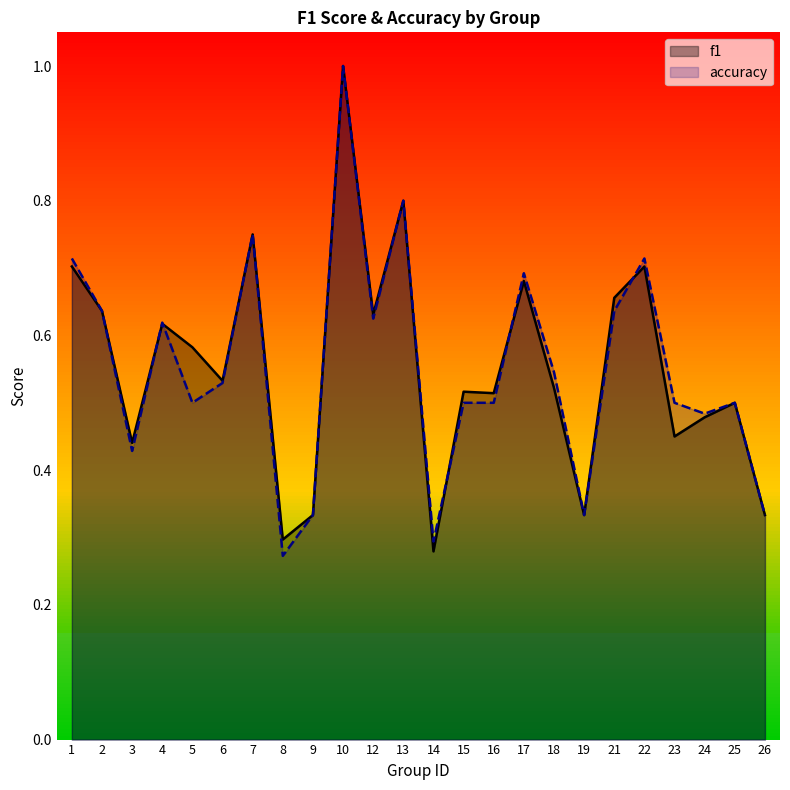

List the series in order of their peak value, highest first.

f1, accuracy